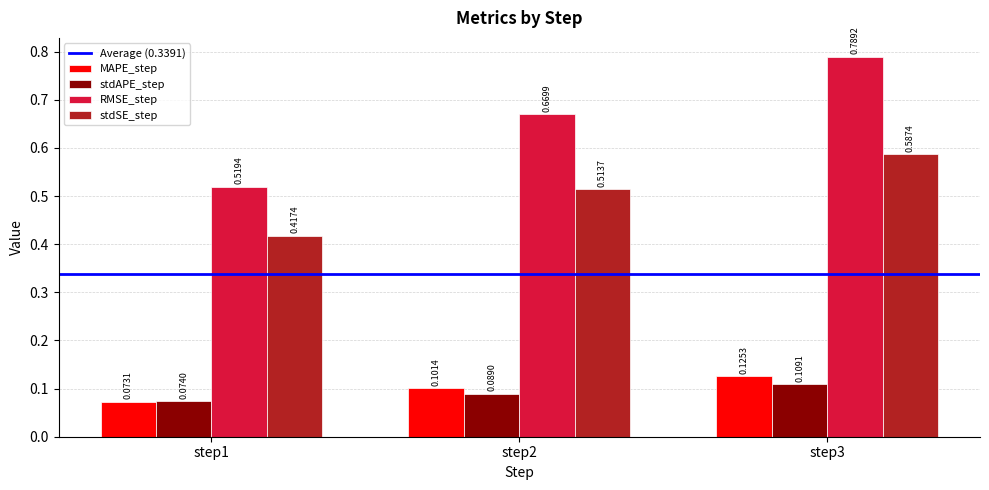

Rank the categories by RMSE_step value from highest to lowest.

step3, step2, step1